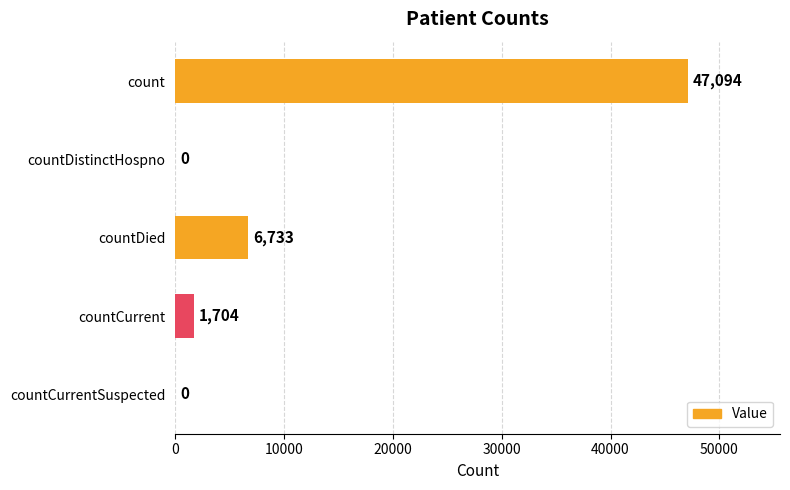

How many categories are shown in the chart?

5